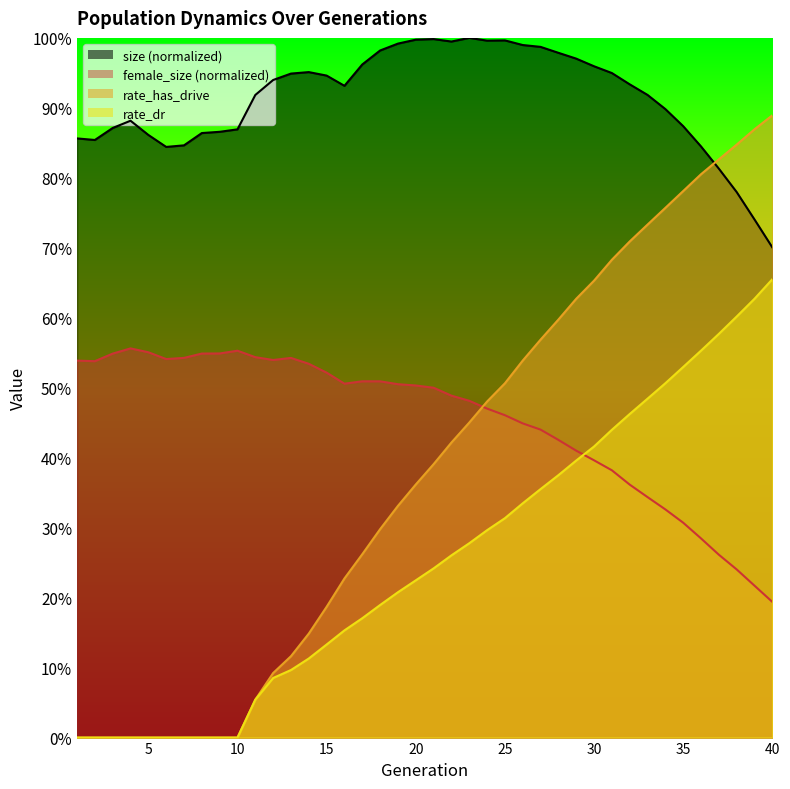

What is the average value of the rate_has_drive series?

0.4